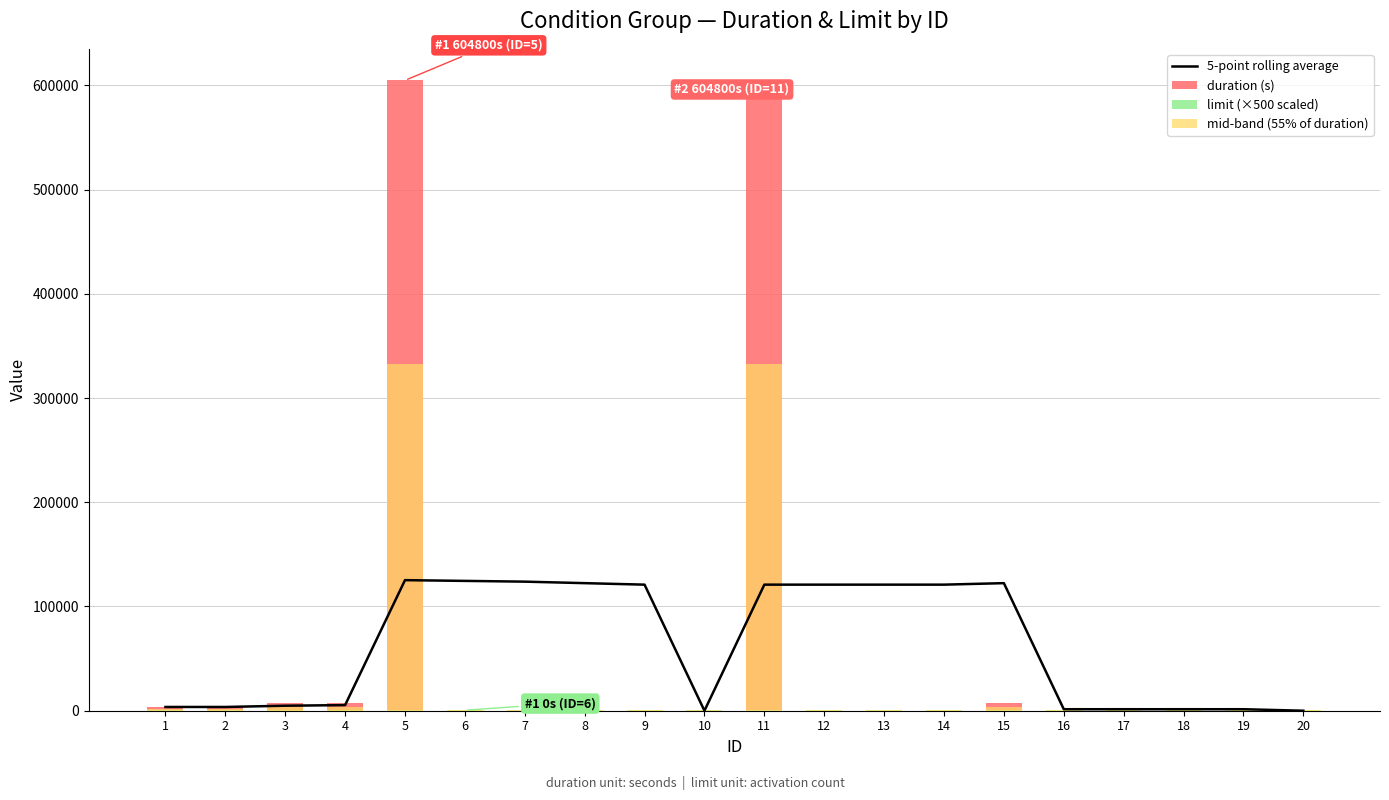

At which label does 5-point rolling average first exceed 120960?

5